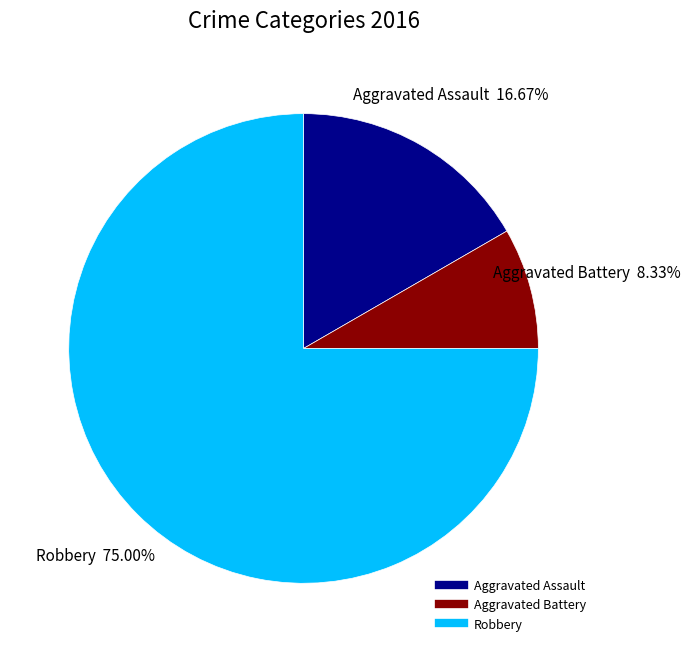

How many slices are in this pie chart?

3